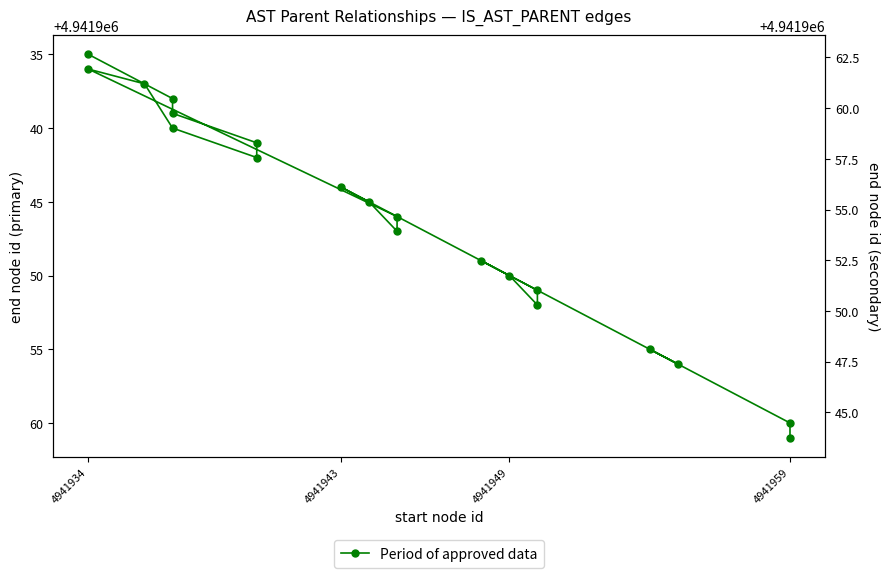

At which category does the chart reach its minimum across all series?

4941934